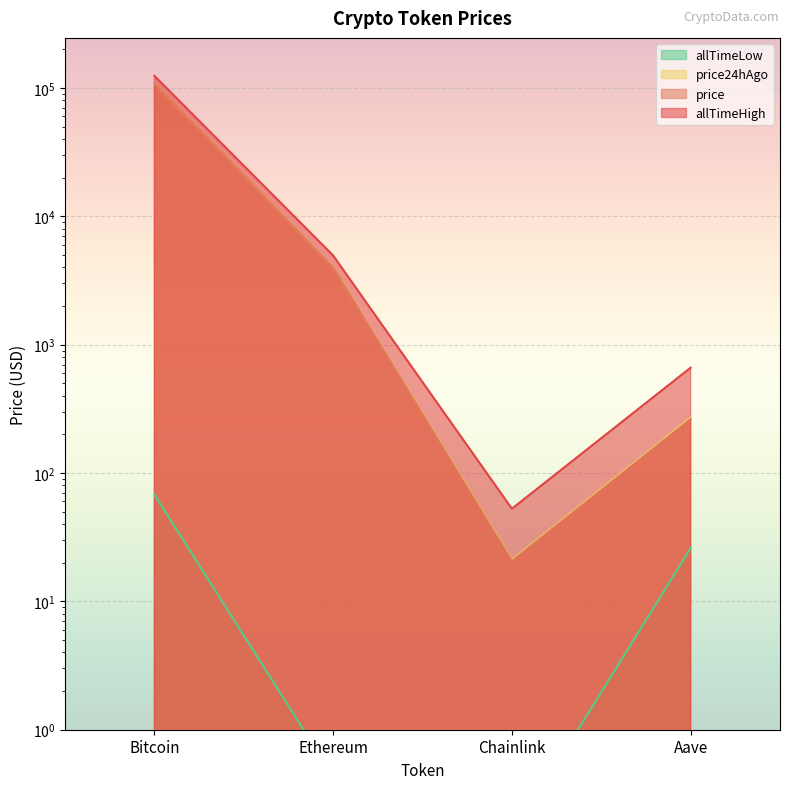

Which series has the largest range (max minus min)?

allTimeHigh